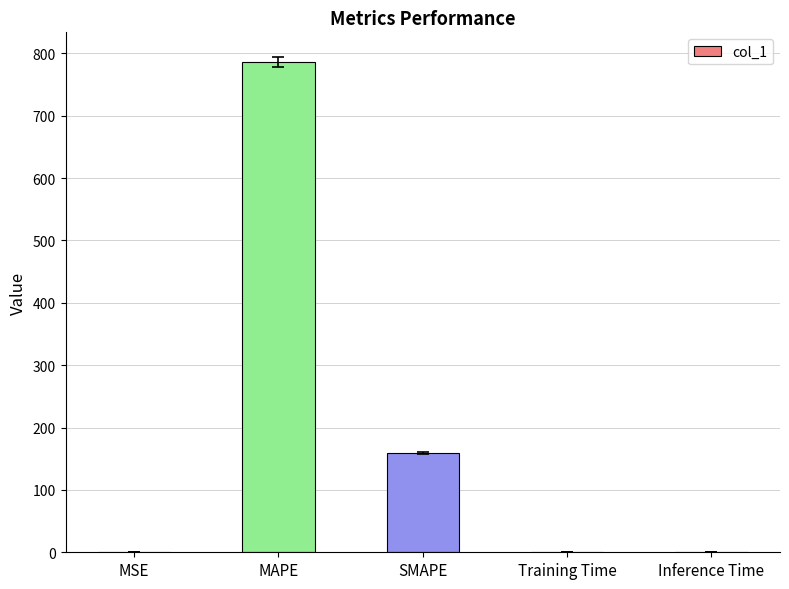

What is the average value?

189.1